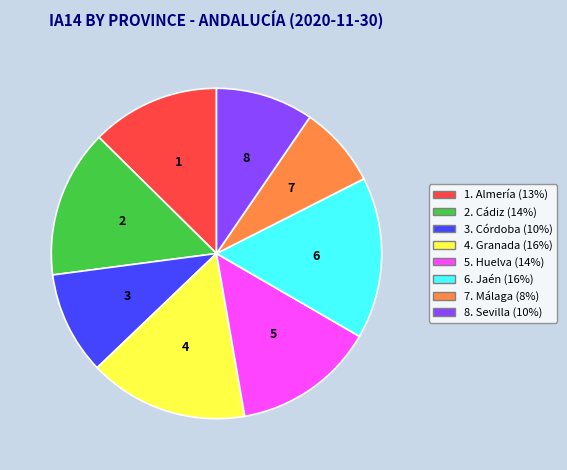

Is there any slice that represents more than half of the pie?

No